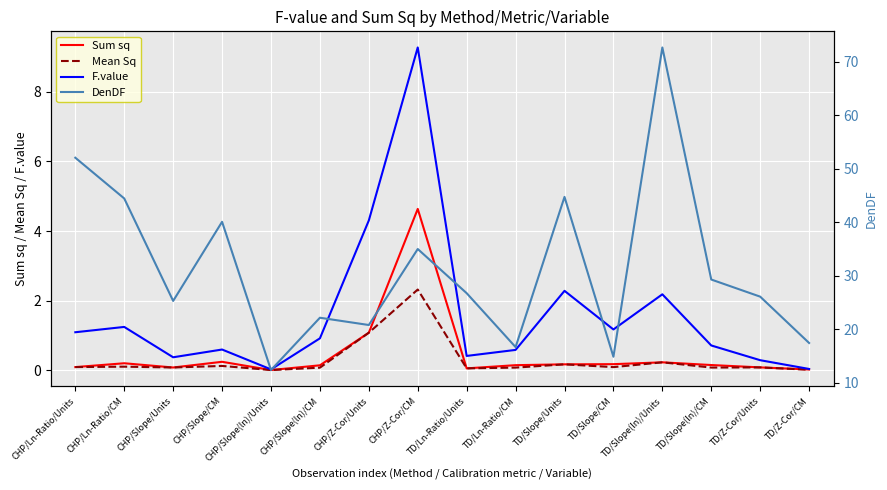

Reading left to right, extract all data points from this chart.

Sum sq: CHP/Ln-Ratio/Units=0.1	CHP/Ln-Ratio/CM=0.2	CHP/Slope/Units=0.1	CHP/Slope/CM=0.2	CHP/Slope(ln)/Units=0.0	CHP/Slope(ln)/CM=0.1	CHP/Z-Cor/Units=1.1	CHP/Z-Cor/CM=4.6	TD/Ln-Ratio/Units=0.0	TD/Ln-Ratio/CM=0.1	TD/Slope/Units=0.2	TD/Slope/CM=0.2	TD/Slope(ln)/Units=0.2	TD/Slope(ln)/CM=0.1	TD/Z-Cor/Units=0.1	TD/Z-Cor/CM=0.0
Mean Sq: CHP/Ln-Ratio/Units=0.1	CHP/Ln-Ratio/CM=0.1	CHP/Slope/Units=0.1	CHP/Slope/CM=0.1	CHP/Slope(ln)/Units=0.0	CHP/Slope(ln)/CM=0.1	CHP/Z-Cor/Units=1.1	CHP/Z-Cor/CM=2.3	TD/Ln-Ratio/Units=0.0	TD/Ln-Ratio/CM=0.1	TD/Slope/Units=0.2	TD/Slope/CM=0.1	TD/Slope(ln)/Units=0.2	TD/Slope(ln)/CM=0.1	TD/Z-Cor/Units=0.1	TD/Z-Cor/CM=0.0
F.value: CHP/Ln-Ratio/Units=1.1	CHP/Ln-Ratio/CM=1.2	CHP/Slope/Units=0.4	CHP/Slope/CM=0.6	CHP/Slope(ln)/Units=0.0	CHP/Slope(ln)/CM=0.9	CHP/Z-Cor/Units=4.3	CHP/Z-Cor/CM=9.3	TD/Ln-Ratio/Units=0.4	TD/Ln-Ratio/CM=0.6	TD/Slope/Units=2.3	TD/Slope/CM=1.2	TD/Slope(ln)/Units=2.2	TD/Slope(ln)/CM=0.7	TD/Z-Cor/Units=0.3	TD/Z-Cor/CM=0.0
DenDF: CHP/Ln-Ratio/Units=52.1	CHP/Ln-Ratio/CM=44.4	CHP/Slope/Units=25.3	CHP/Slope/CM=40.1	CHP/Slope(ln)/Units=12.3	CHP/Slope(ln)/CM=22.1	CHP/Z-Cor/Units=20.8	CHP/Z-Cor/CM=35.0	TD/Ln-Ratio/Units=26.7	TD/Ln-Ratio/CM=16.6	TD/Slope/Units=44.7	TD/Slope/CM=14.8	TD/Slope(ln)/Units=72.7	TD/Slope(ln)/CM=29.3	TD/Z-Cor/Units=26.1	TD/Z-Cor/CM=17.4